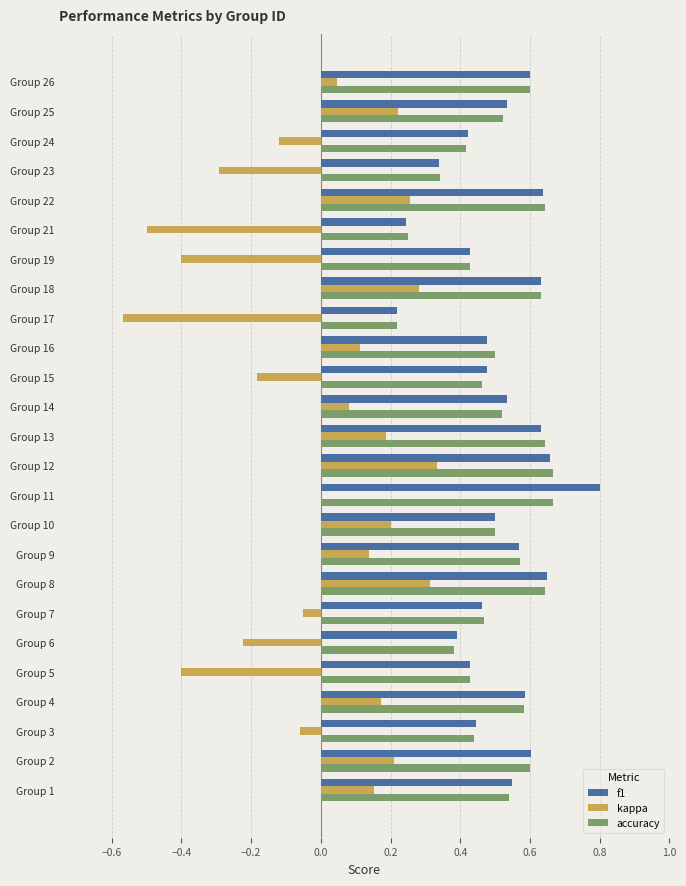

Which series has the widest spread of values?

kappa